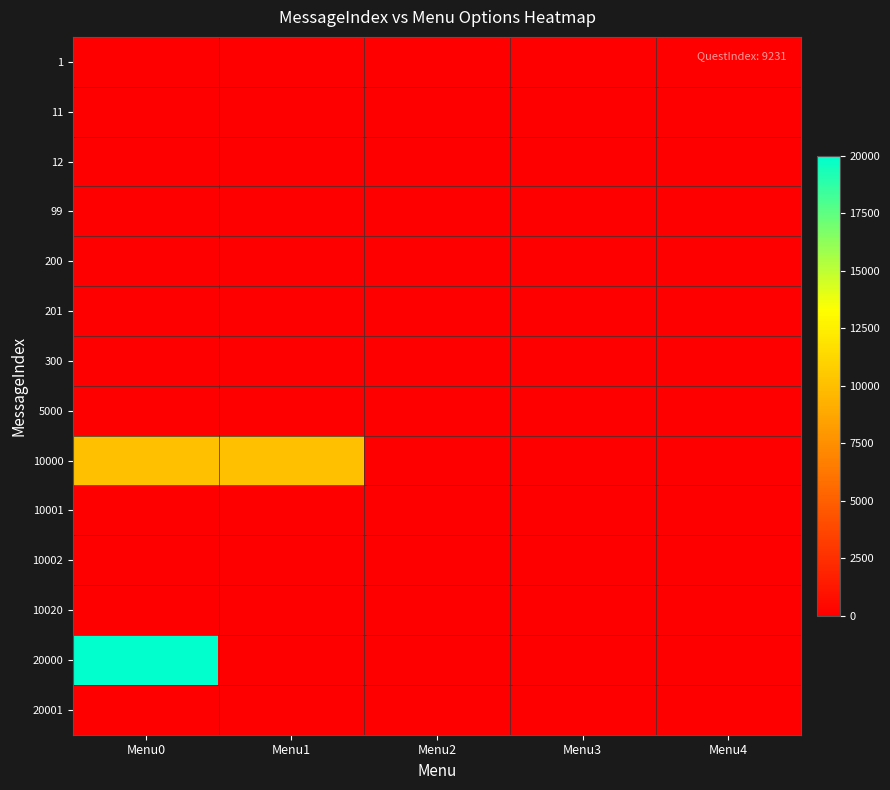

At which category does the chart reach its peak across all series?

Menu0